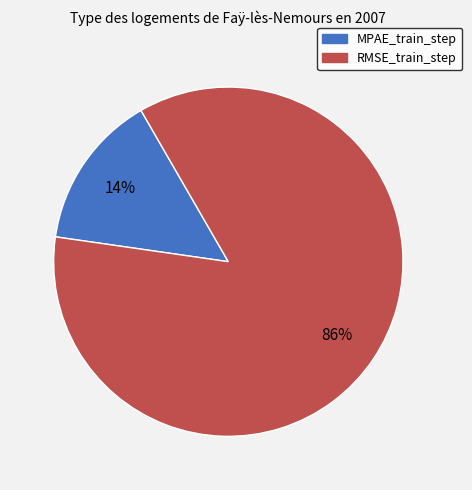

To the nearest percent, what is the combined percentage of MPAE_train_step and RMSE_train_step?

100%